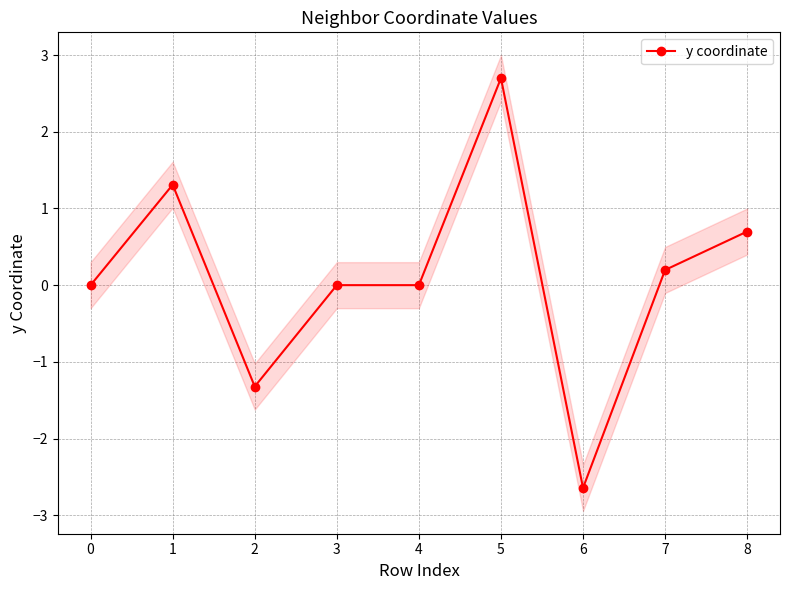

What is the value of the 3rd point from the left?

-1.3